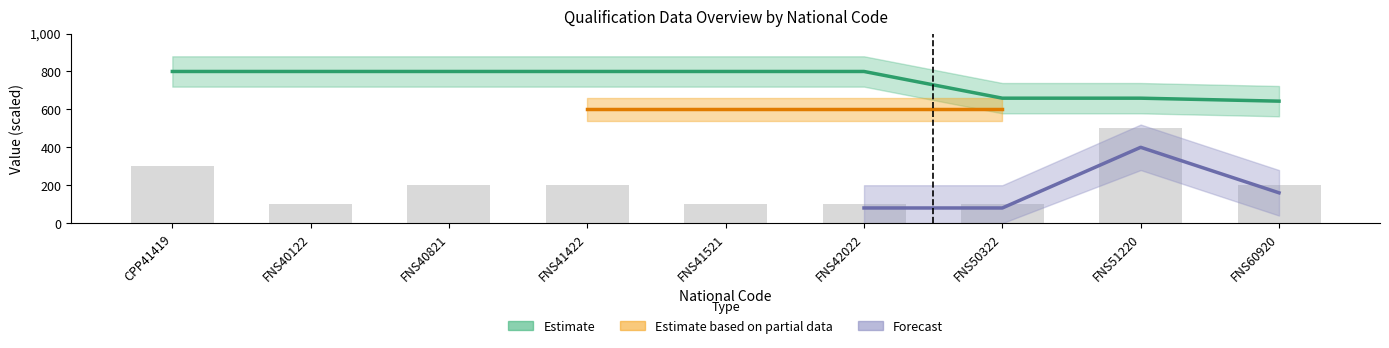

Count the Latest Release Number values in the range 100 to 200.

7